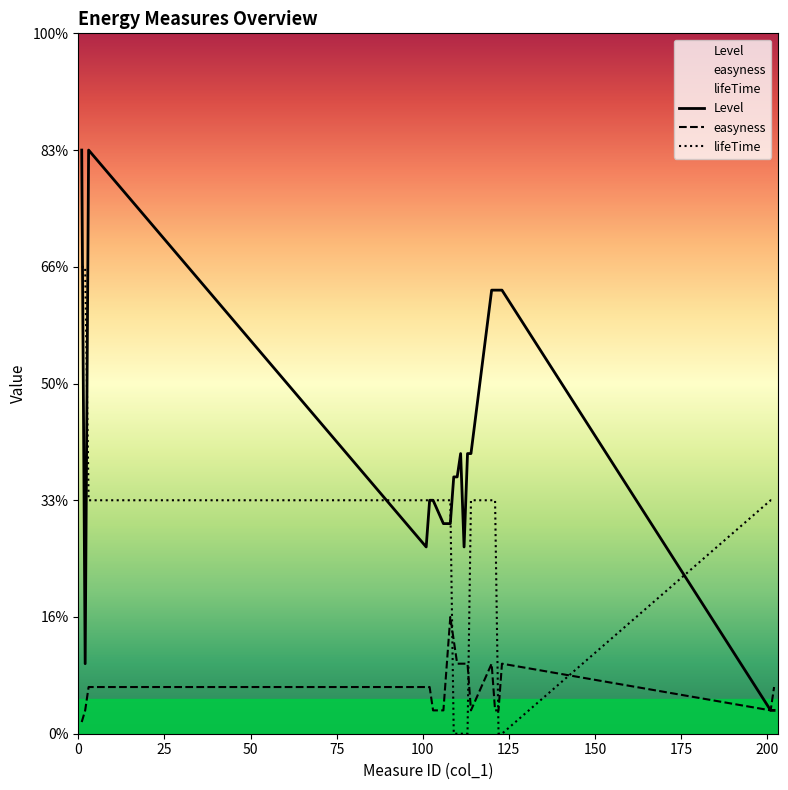

True or false: lifeTime has more than 2 interior local peaks.

False